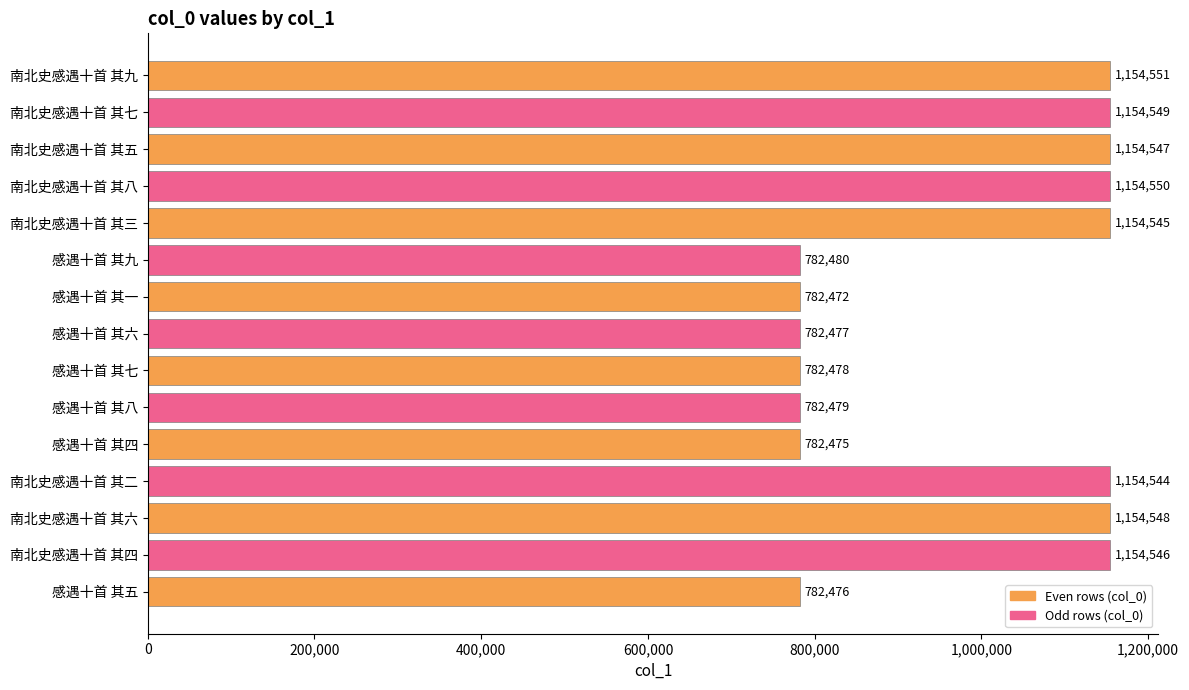

What is the ratio of the value at 南北史感遇十首 其八 to the value at 南北史感遇十首 其九?

1.0